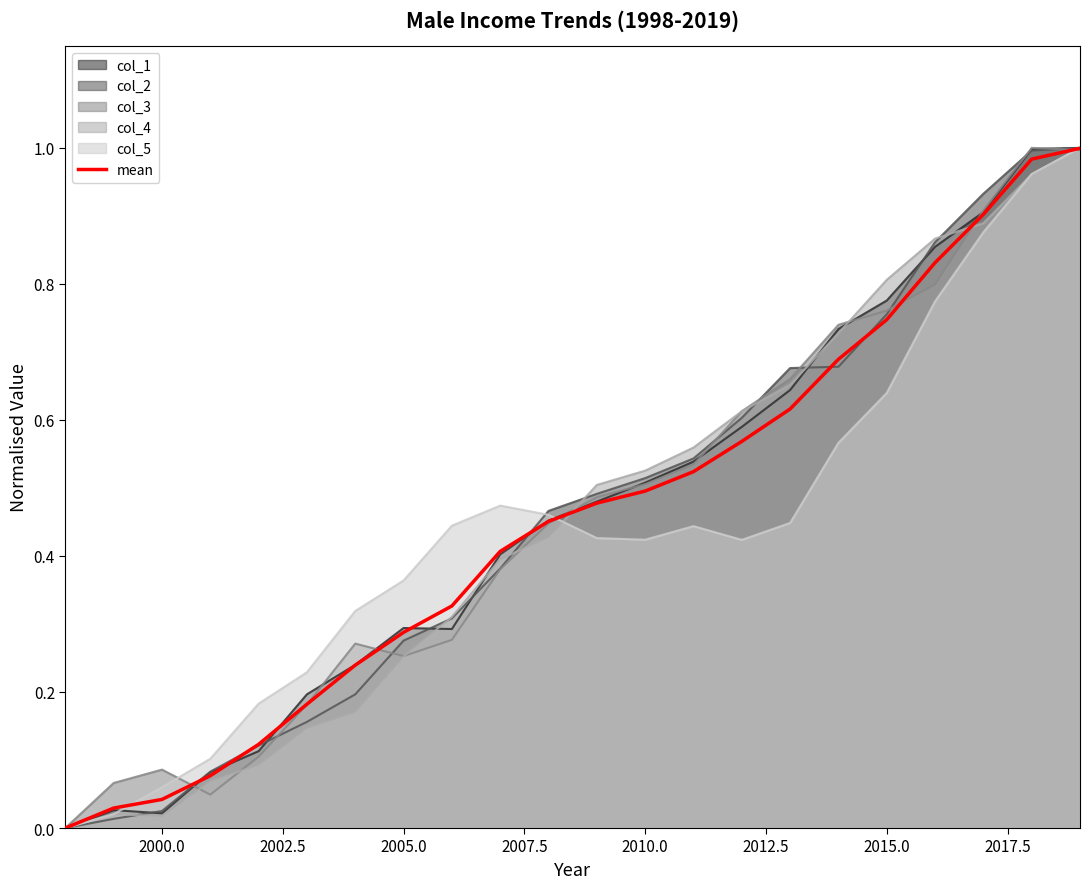

Reading left to right, list all the values displayed in this chart.

0.0	0.0	0.0	0.1	0.1	0.2	0.2	0.3	0.3	0.4	0.5	0.5	0.5	0.5	0.6	0.6	0.7	0.7	0.8	0.9	1.0	1.0